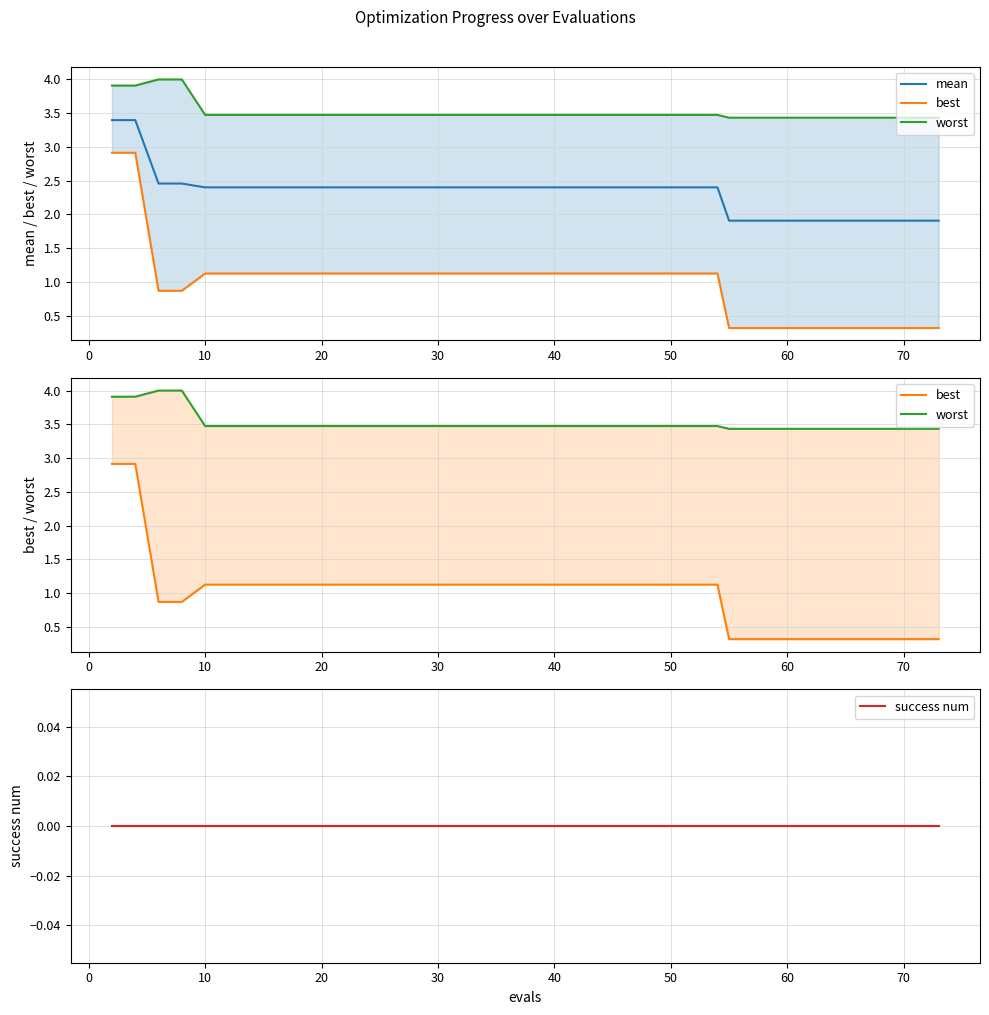

True or false: success num and mean intersect in this chart.

False